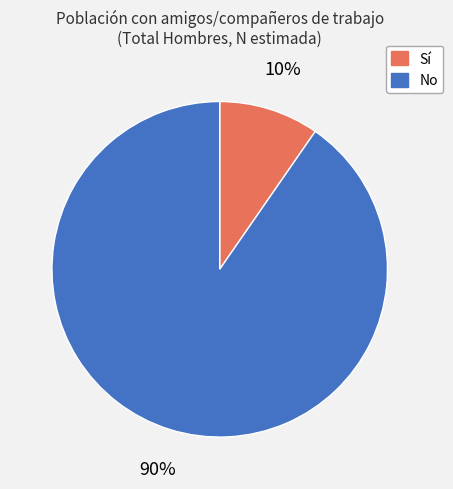

Is it true that No is 90% of the pie?

True